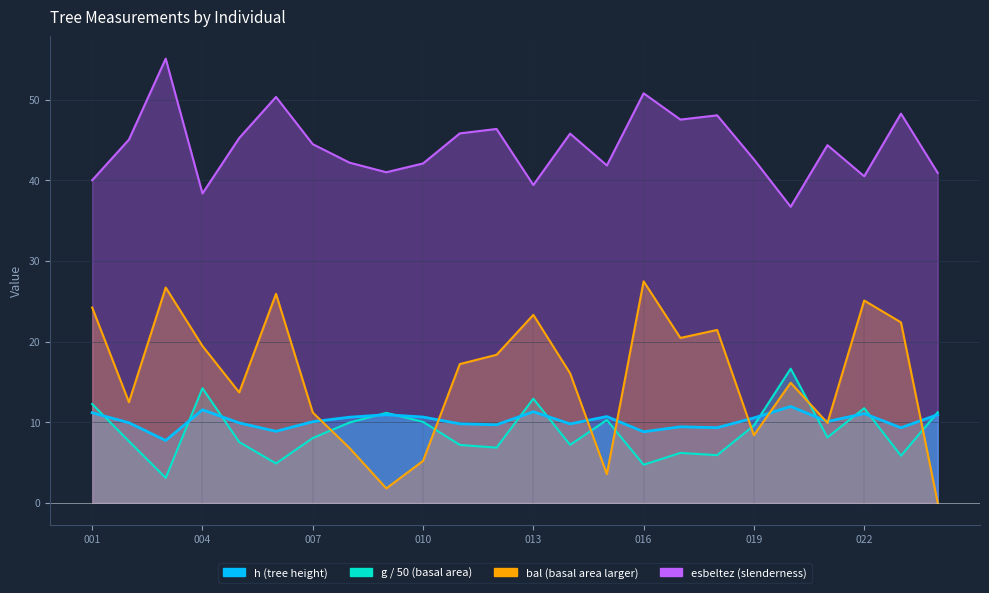

The bal series shows 44.5 at 181361006. True or false?

False